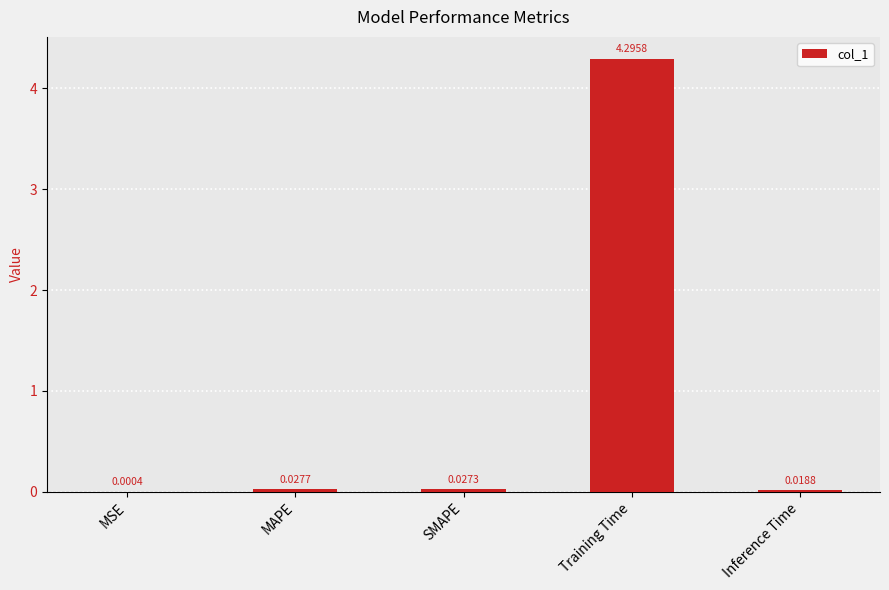

How many categories are shown in the chart?

5